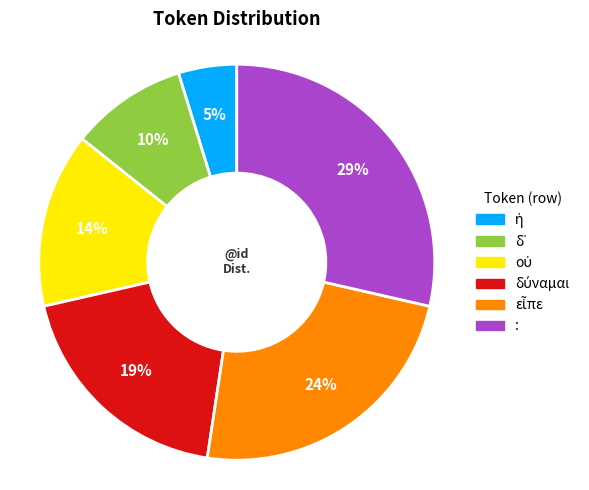

Which category has the biggest portion of the pie?

: